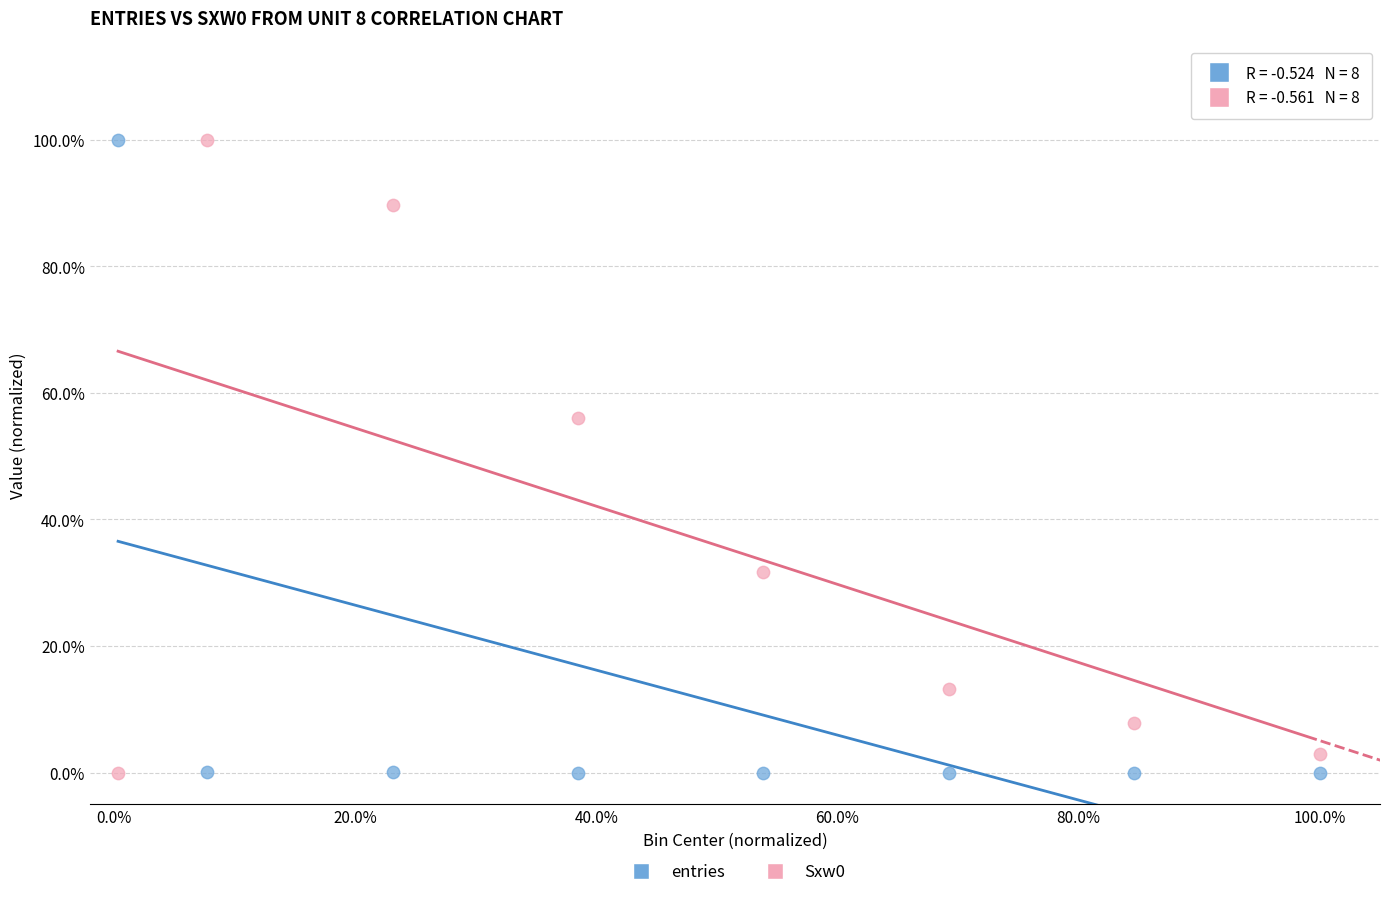

What is the X range (max minus min) for the scatter plot?

99.7